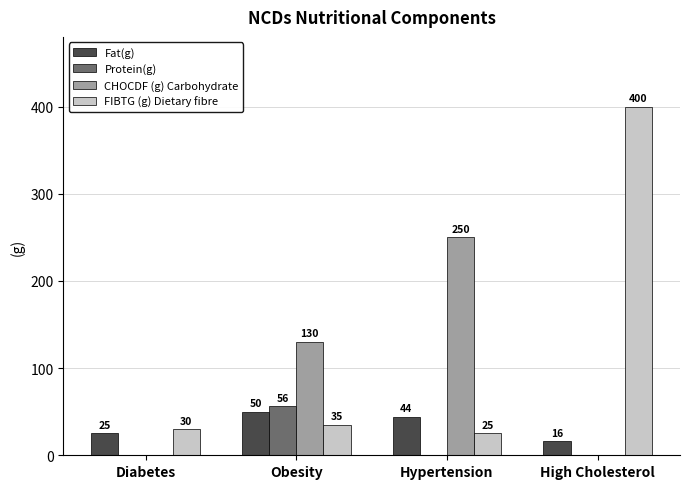

What is the sum of all FIBTG (g) Dietary fibre values?

490